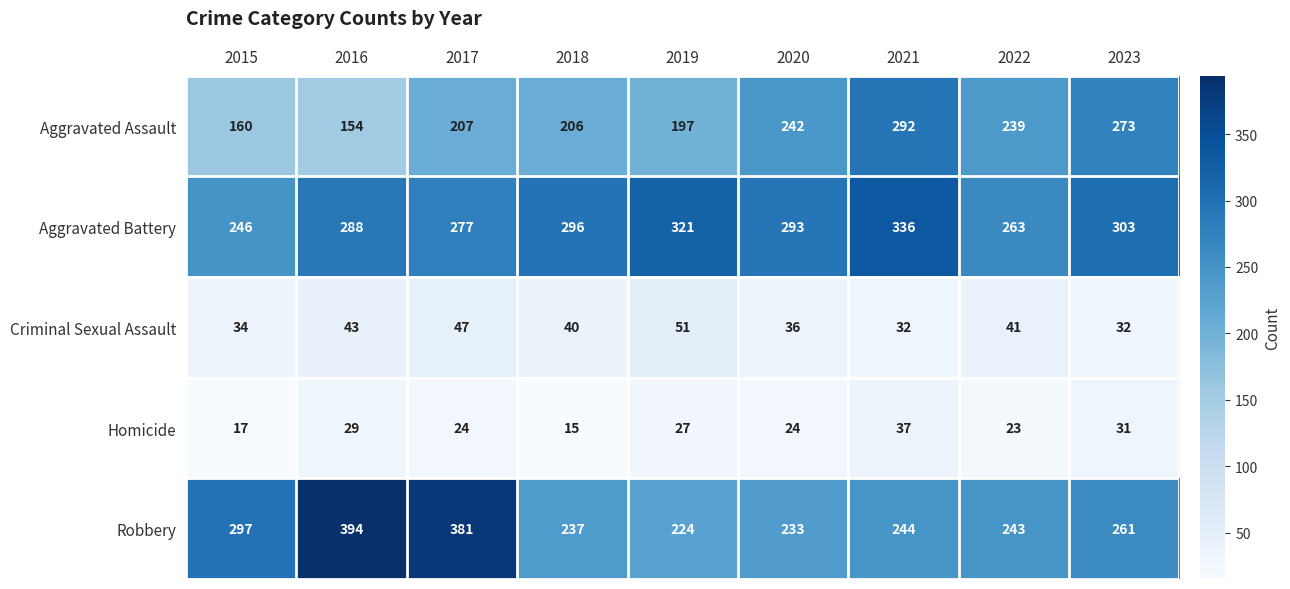

Where is Robbery nearest to the value 309?

2015